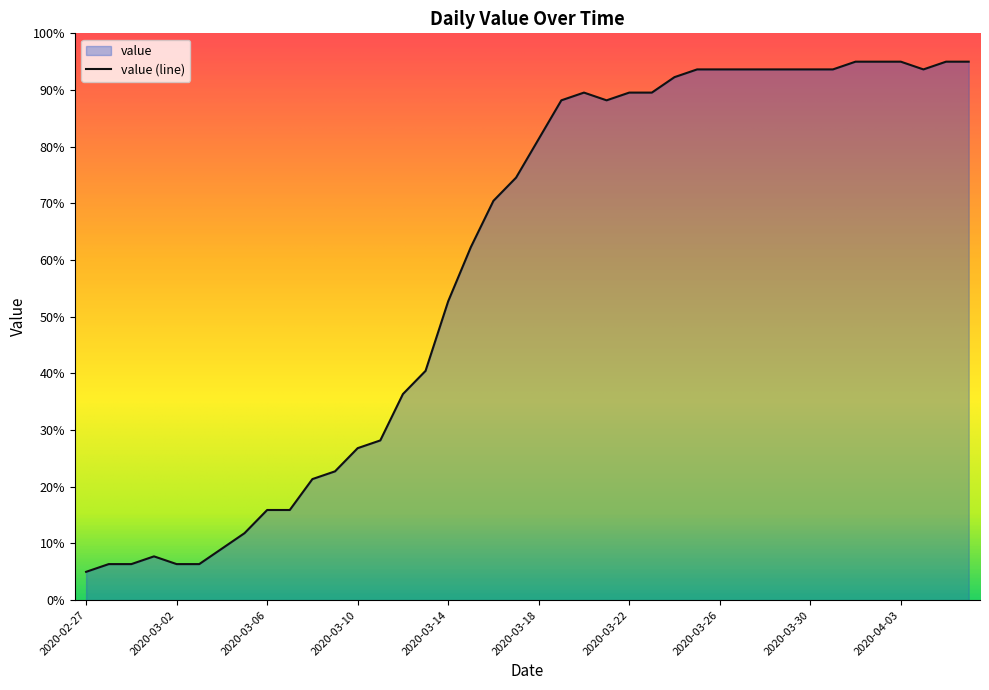

Which category has the lowest value across all series?

2020-02-27